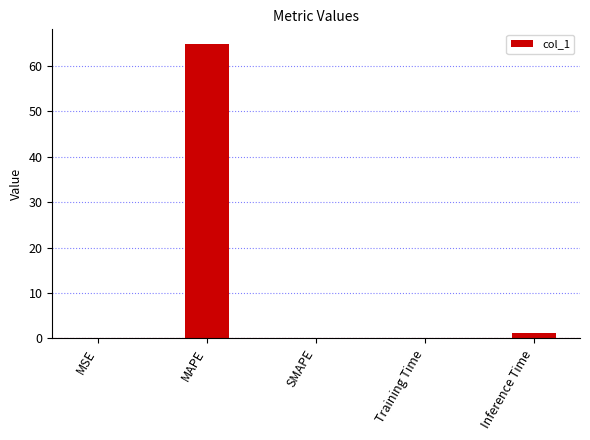

What value does the data have at Training Time?

0.1